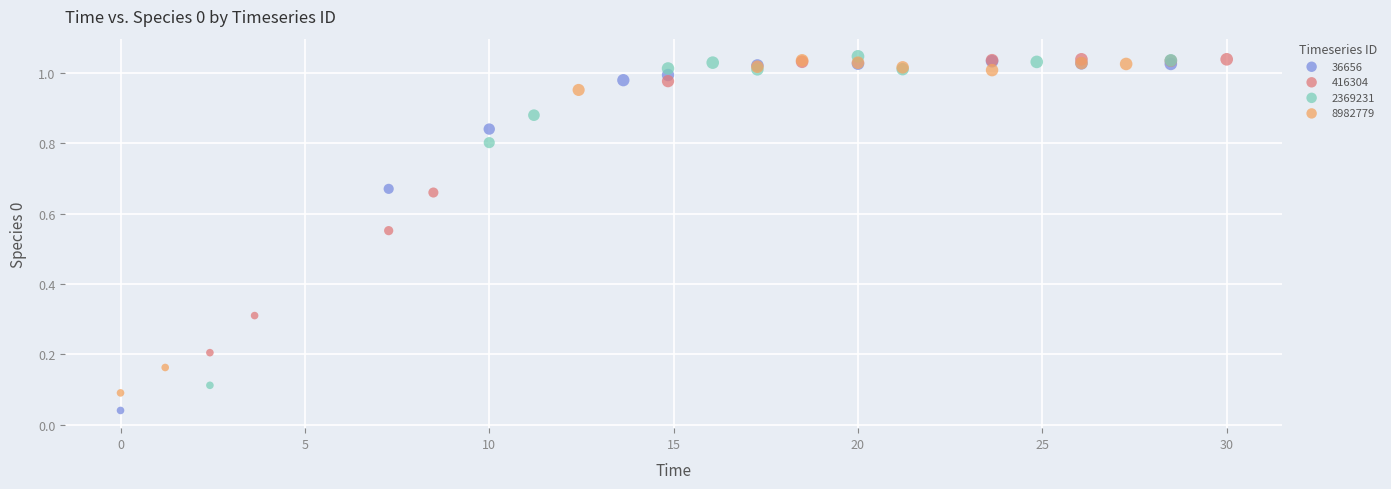

Which series contains the lowest Y value?

36656